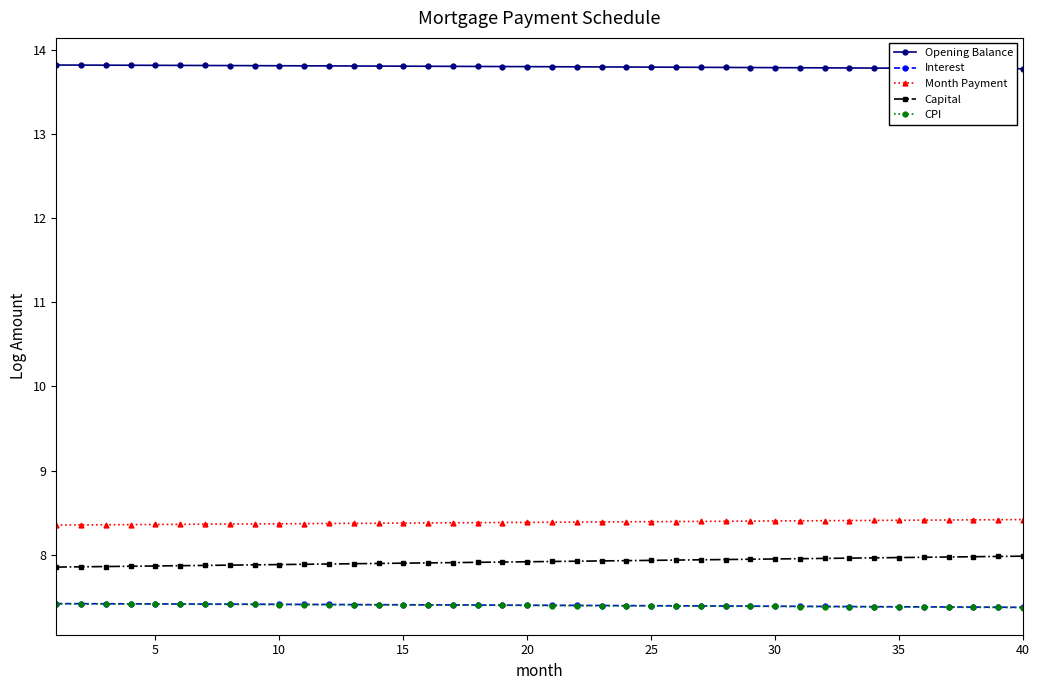

At how many categories does at least one series exceed 10?

40